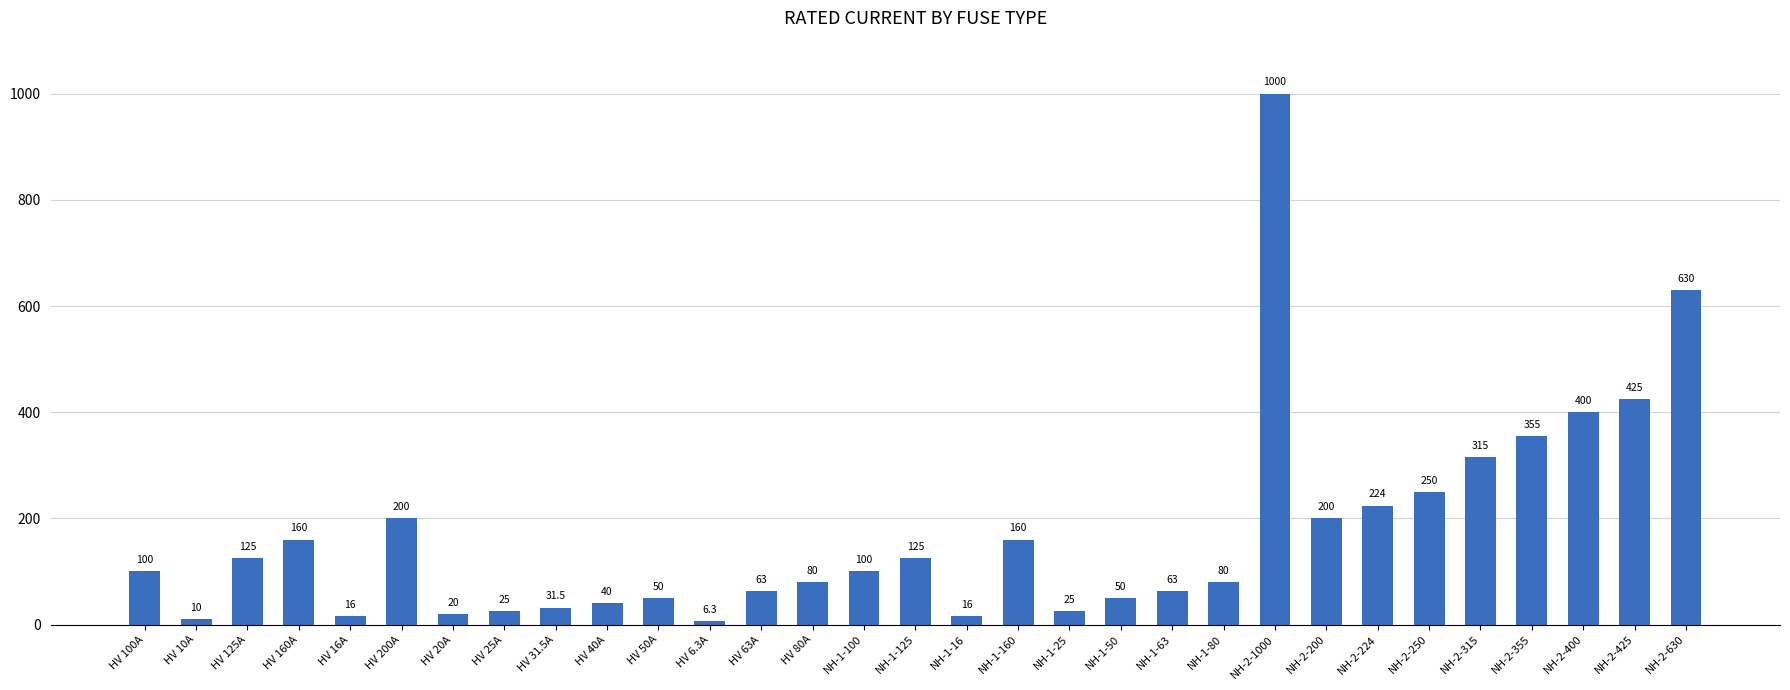

Is it true that the value at NH-2-224 is 224.0?

True